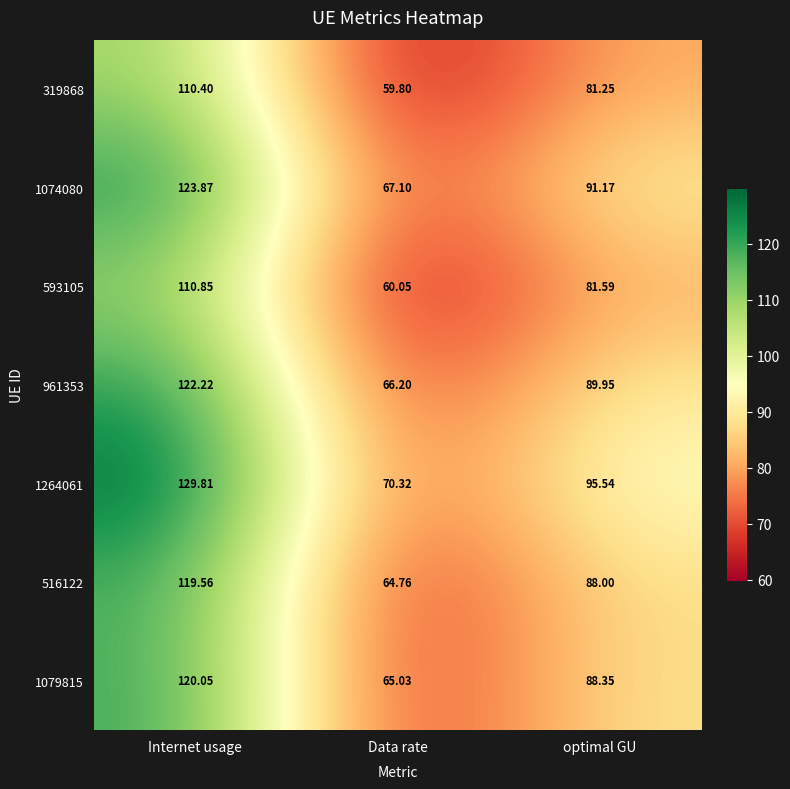

Is the value of 1079815 at optimal GU greater than the value of 961353 at optimal GU?

No